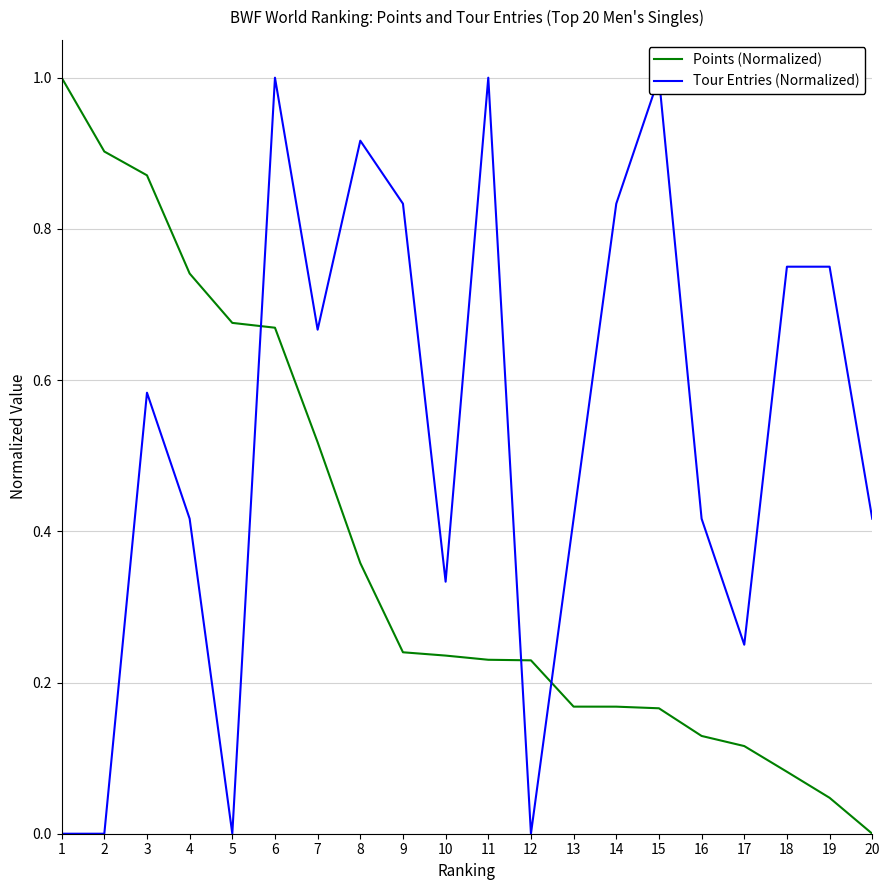

How many lines are shown in the chart?

2